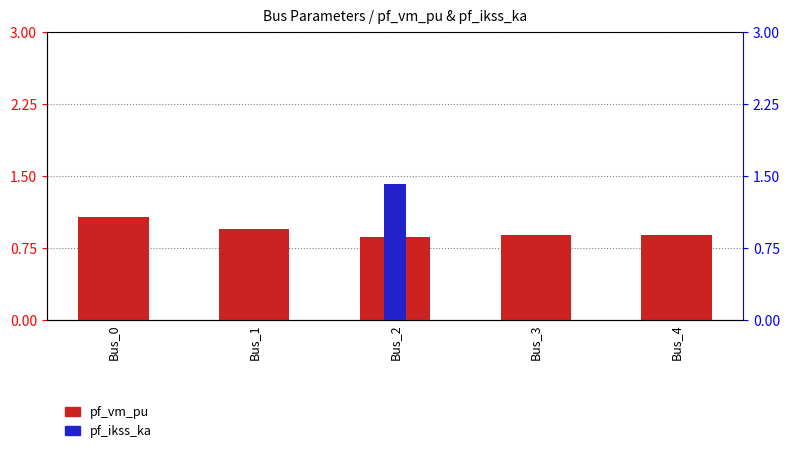

Count the pf_ikss_ka values in the range 0 to 1.

4